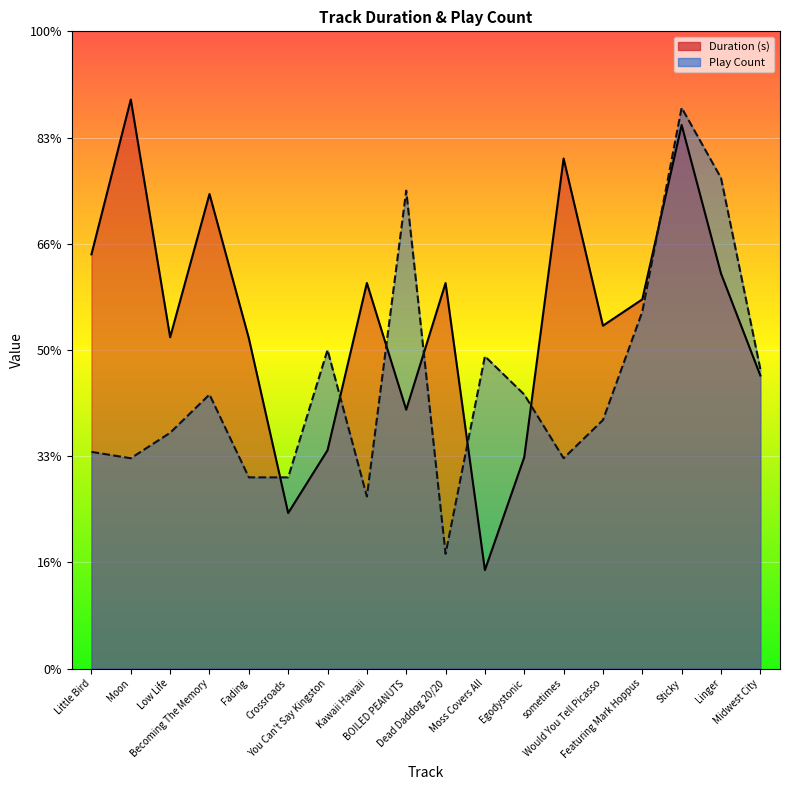

Is the value of Duration (s) at Dead Daddog 20/20 greater than the value of Play Count at Becoming The Memory?

Yes